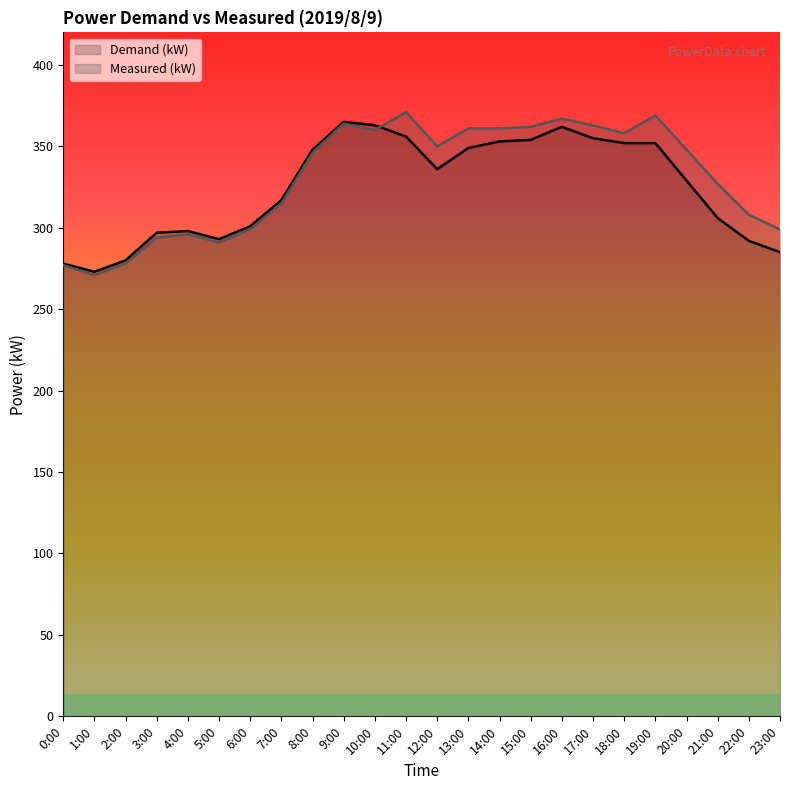

Rank the categories by Demand (kW) value from lowest to highest.

1:00, 0:00, 2:00, 23:00, 22:00, 5:00, 3:00, 4:00, 6:00, 21:00, 7:00, 20:00, 12:00, 8:00, 13:00, 18:00, 19:00, 14:00, 15:00, 17:00, 11:00, 16:00, 10:00, 9:00